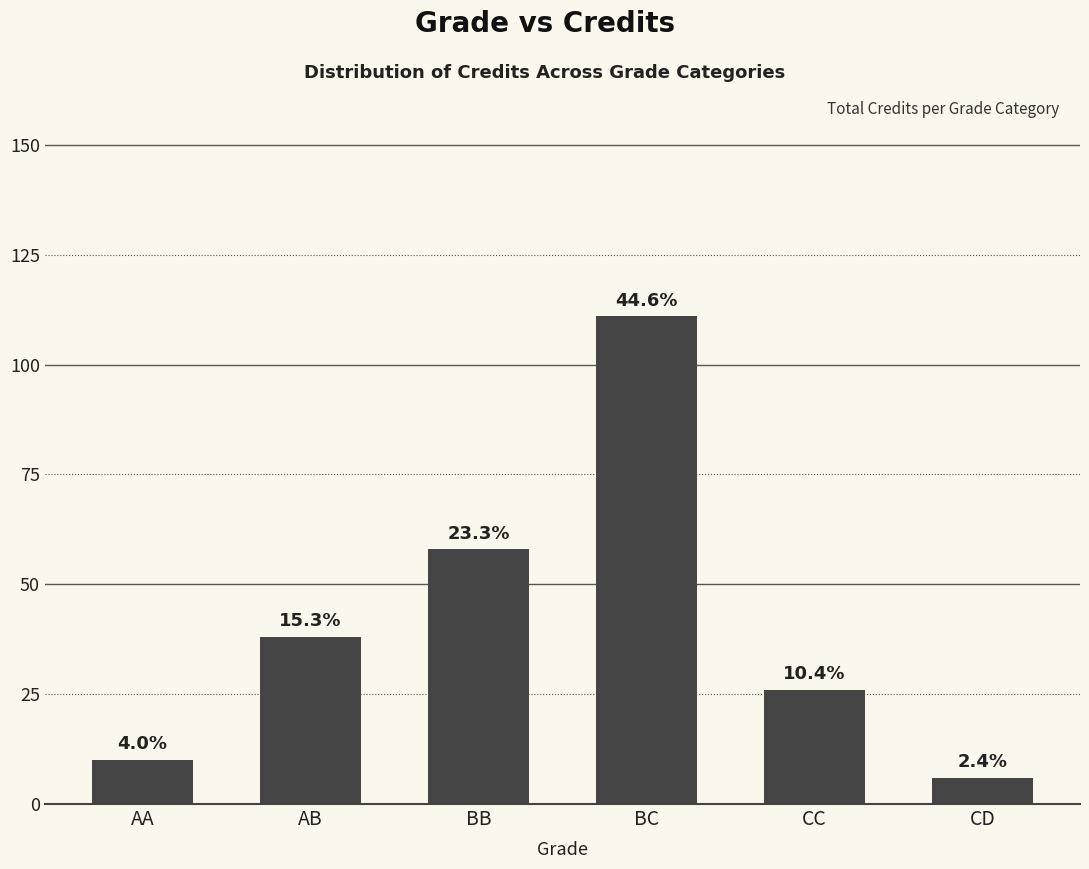

What is the ratio of the value at BB to the value at BC?

0.5